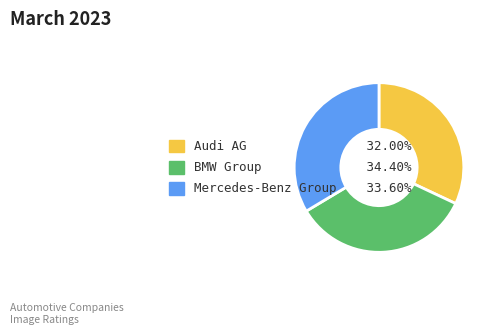

Combined, do BMW Group and Audi AG account for over 50%?

Yes